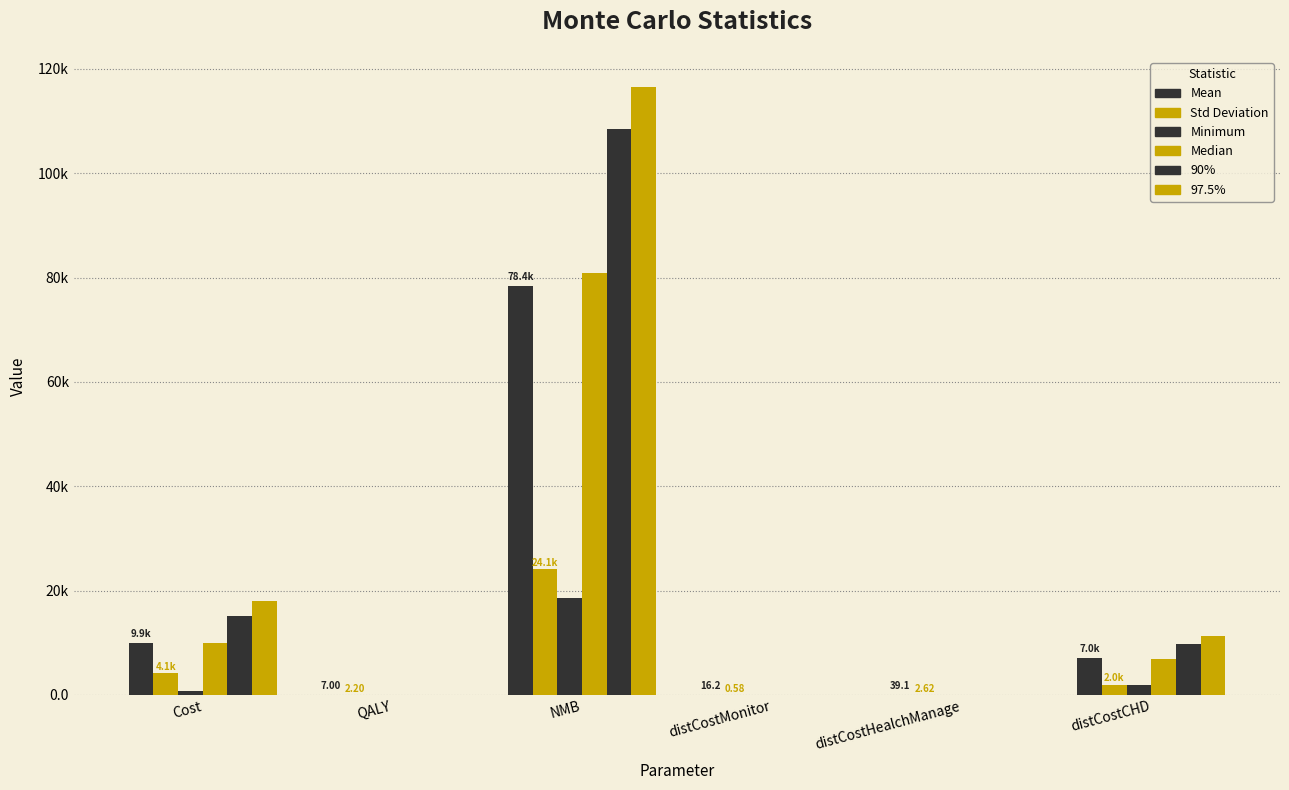

What is the maximum value for 97.5%?

116505.7